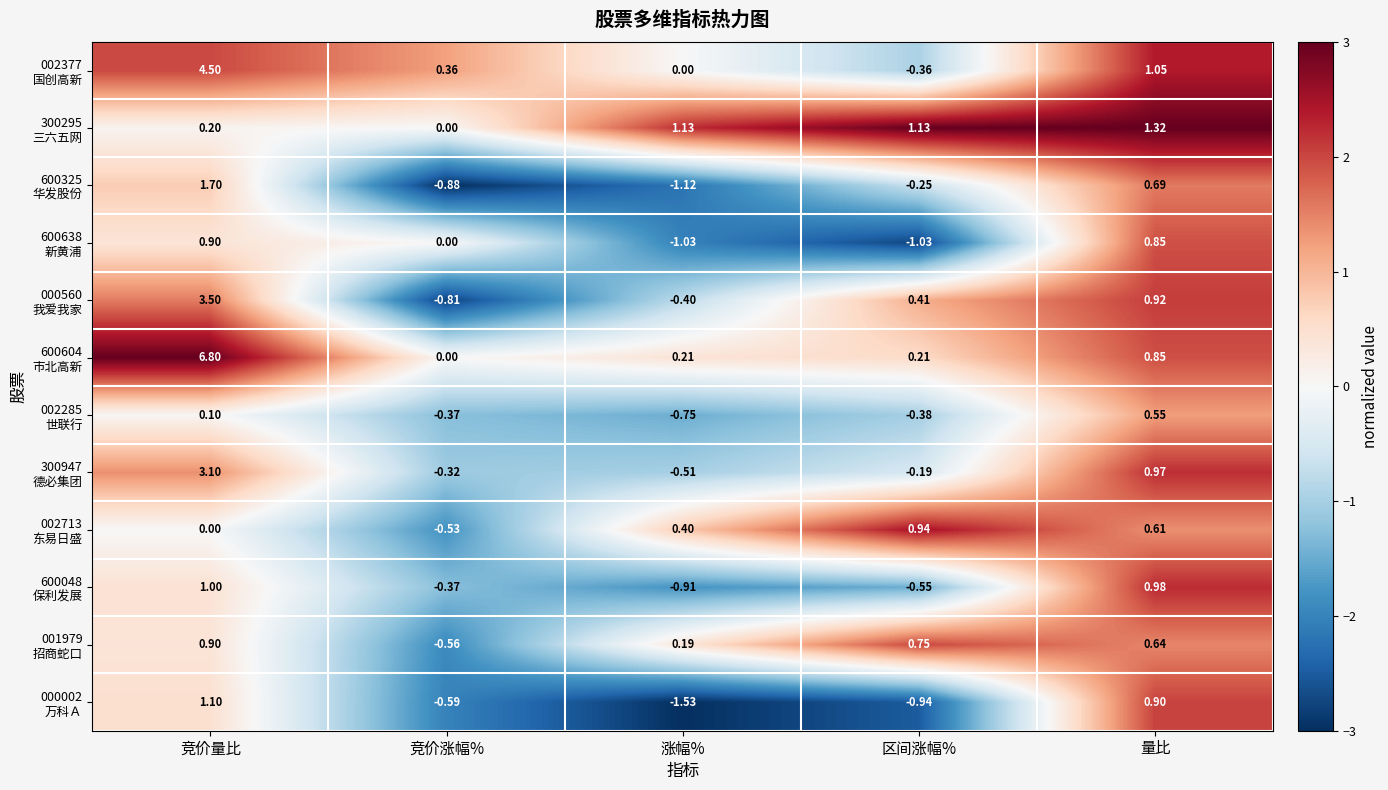

At which category is the sum across all series the highest?

竞价量比